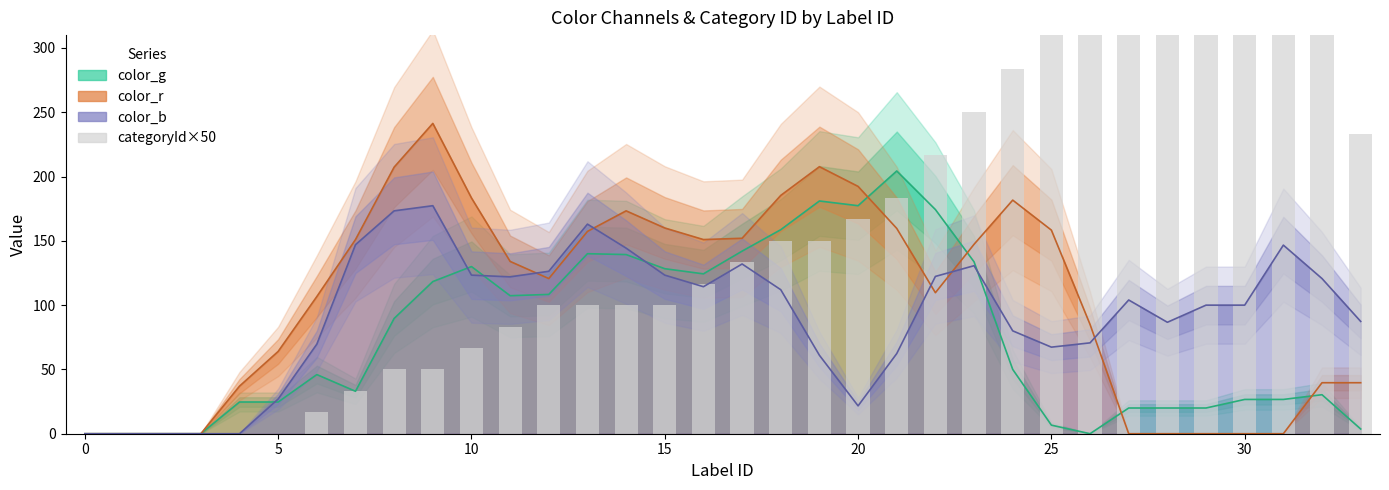

What is the highest value of the color_g series?

204.3